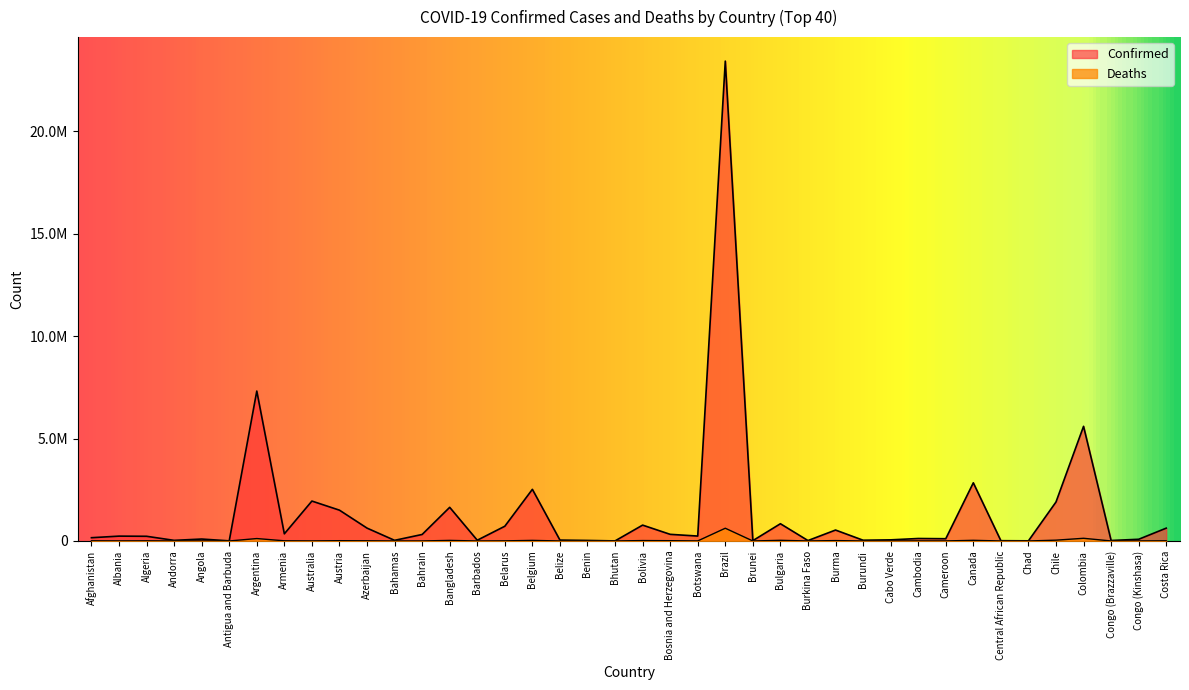

What is the sum of all Deaths values?

1165272